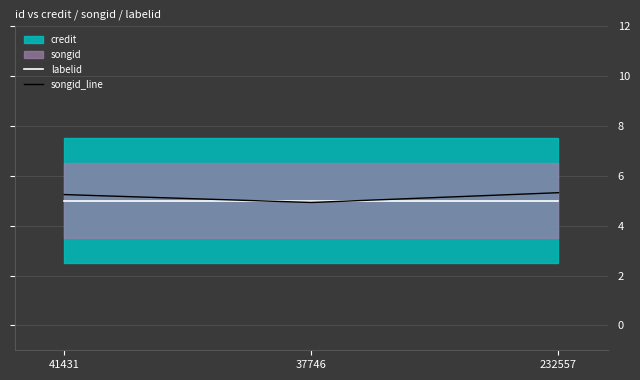

Is the value of labelid at 232557 greater than the value of songid_line at 232557?

No